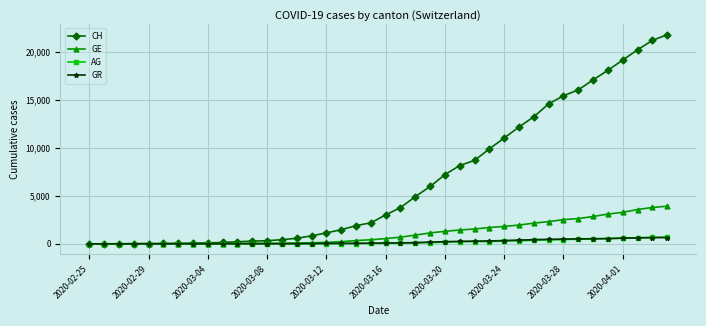

Which series has the largest range (max minus min)?

CH